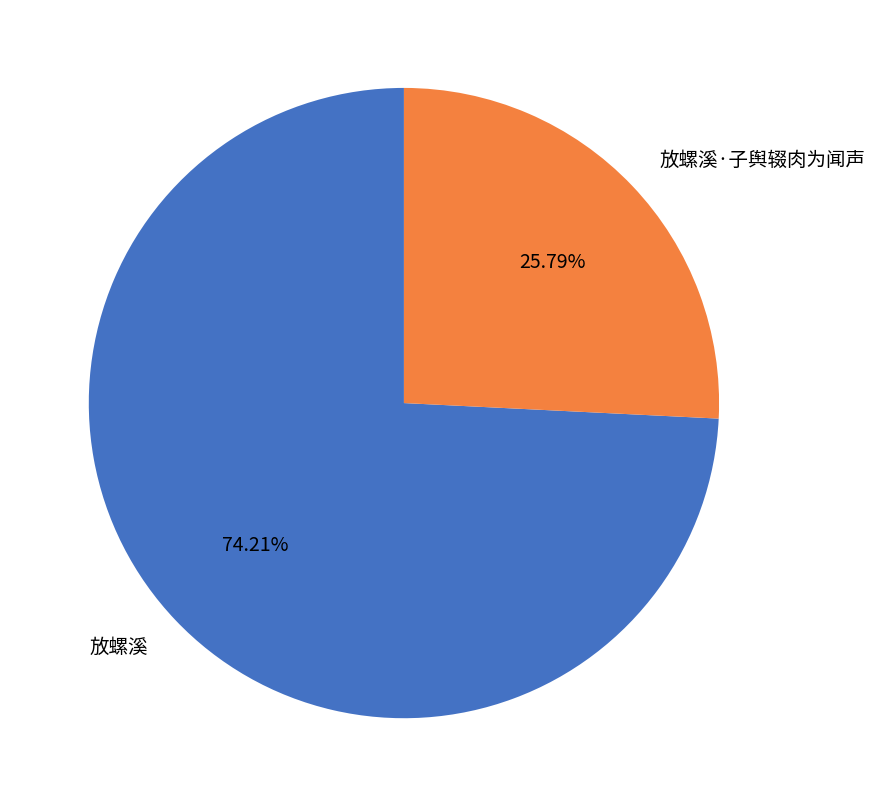

To the nearest percent, what is the difference between the 放螺溪 and 放螺溪·子舆辍肉为闻声 slice percentages?

48%